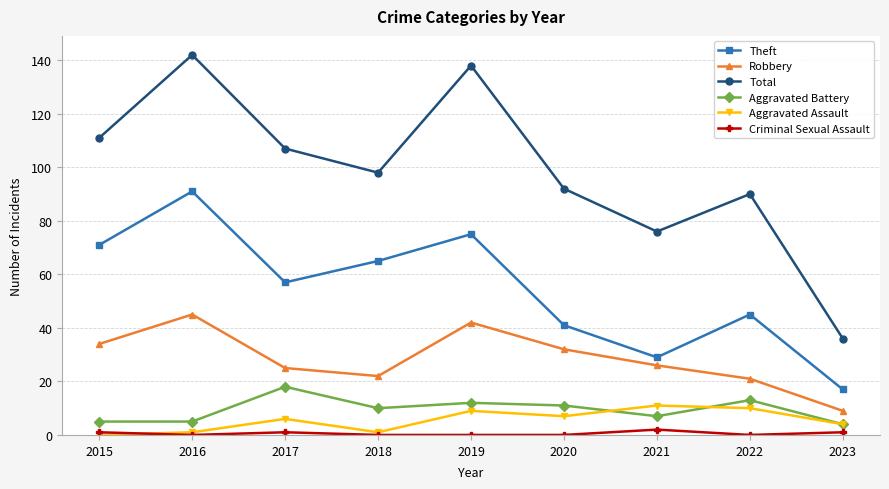

True or false: Robbery and Total intersect in this chart.

False